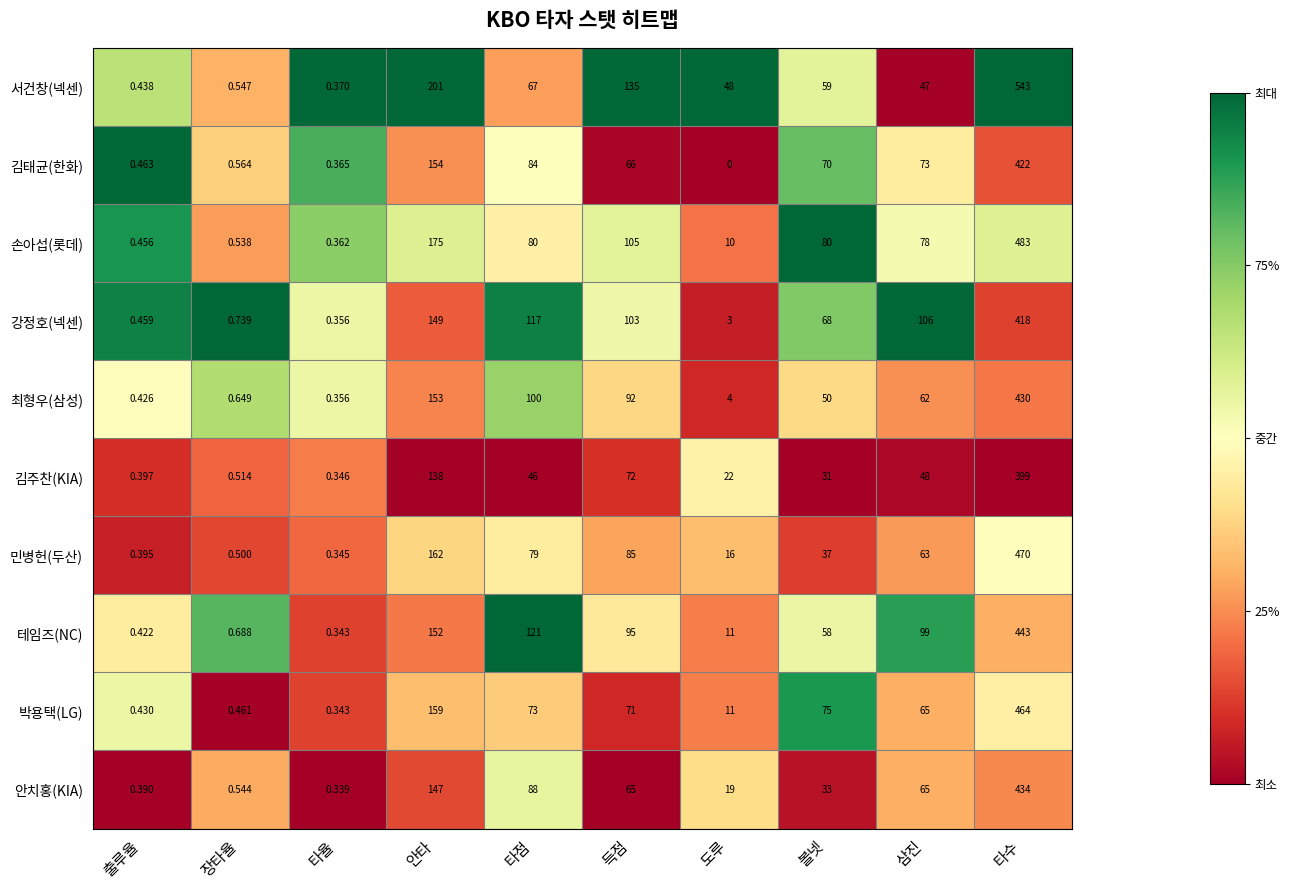

At which category is the sum across all series the highest?

타수